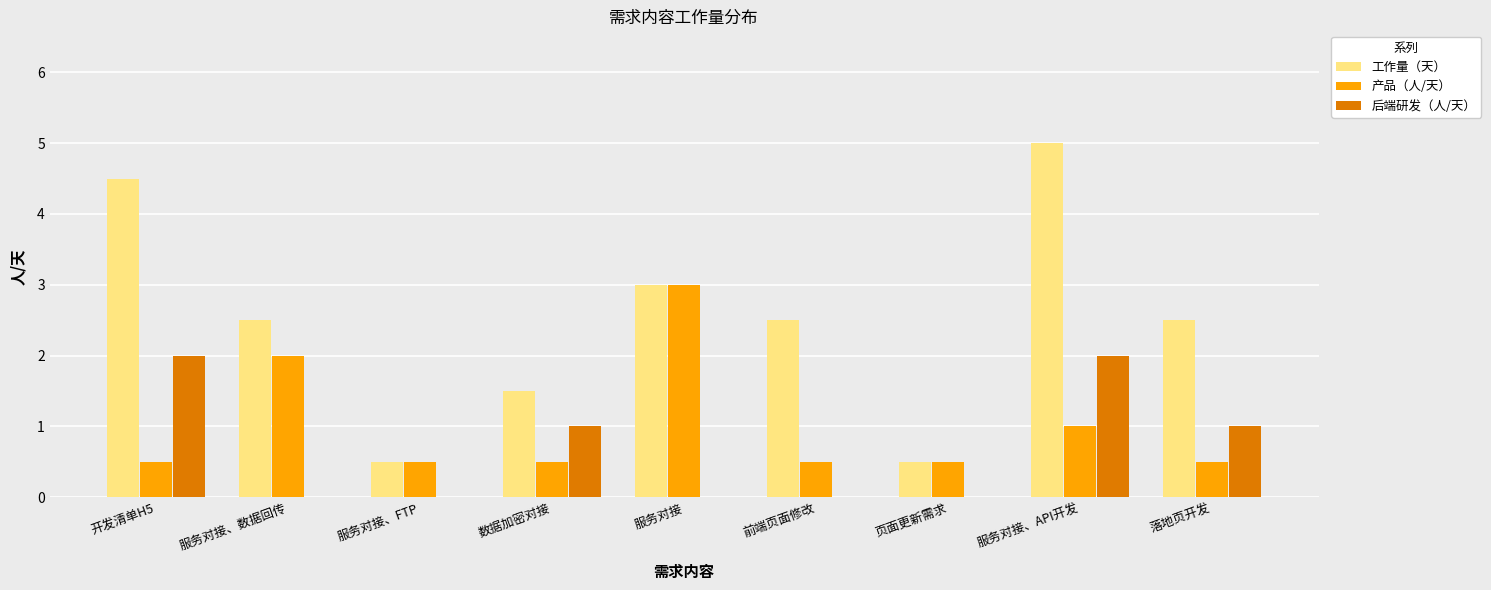

Reading left to right, transcribe all the data shown in this chart.

工作量（天）: 4.5	2.5	0.5	1.5	3.0	2.5	0.5	5.0	2.5
产品（人/天）: 0.5	2.0	0.5	0.5	3.0	0.5	0.5	1.0	0.5
后端研发（人/天）: 2.0	0.0	0.0	1.0	0.0	0.0	0.0	2.0	1.0